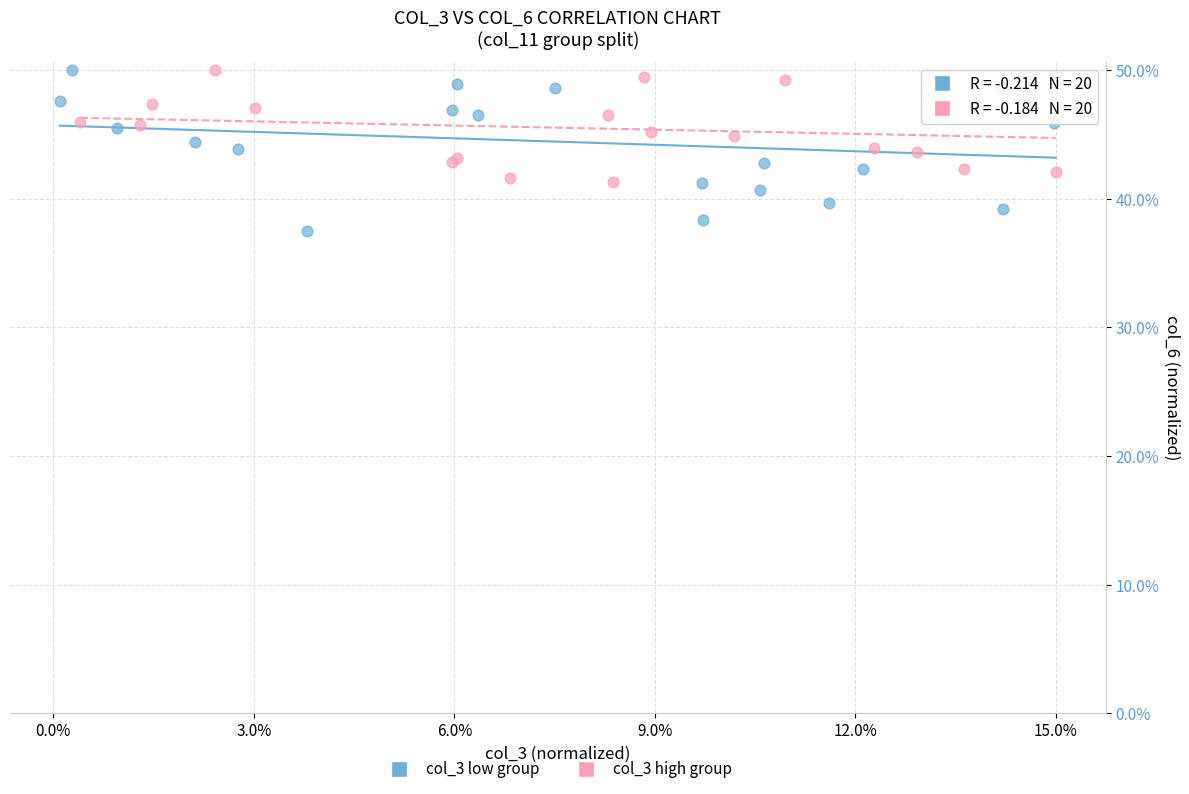

What are all the series names shown in the legend?

col_3 low group, col_3 high group